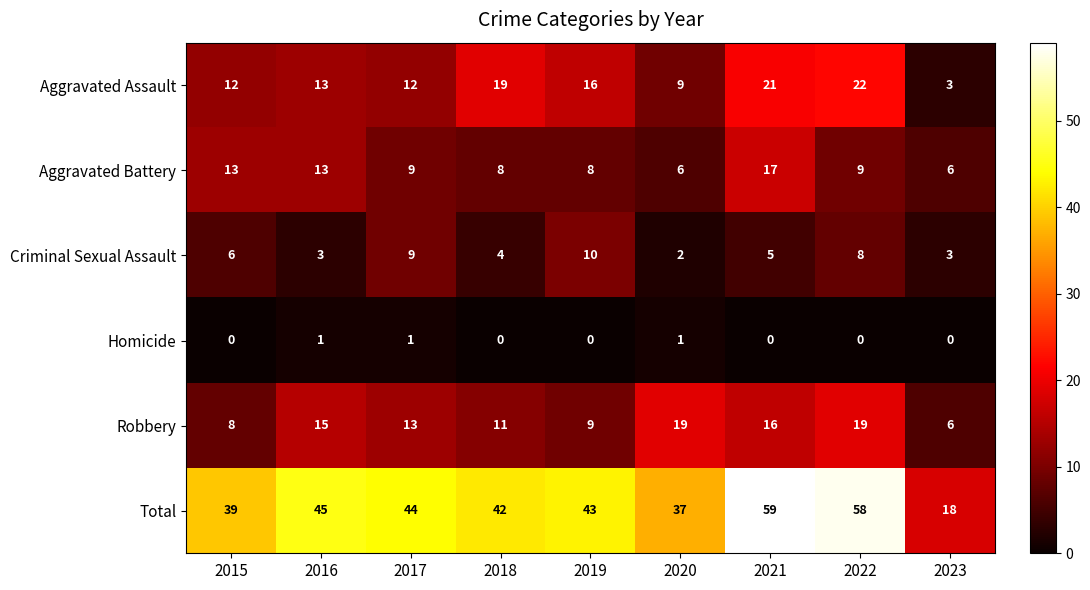

What is the minimum value for Total?

18